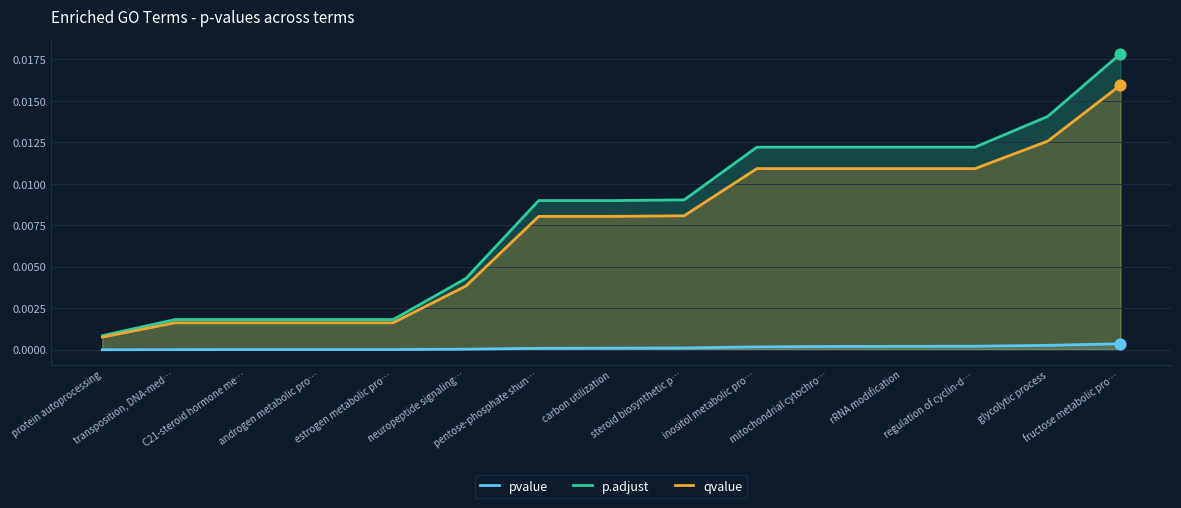

At which category is the sum across all series the highest?

fructose metabolic pro…